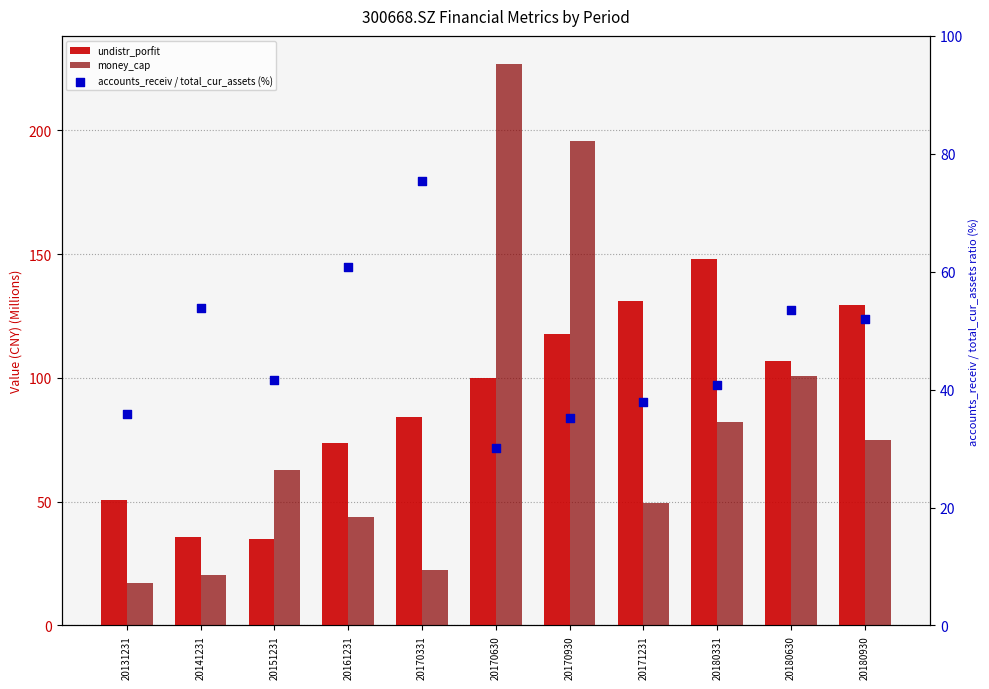

Is the value of accounts_receiv / total_cur_assets (%) at 20180630 greater than the value of money_cap at 20170930?

No